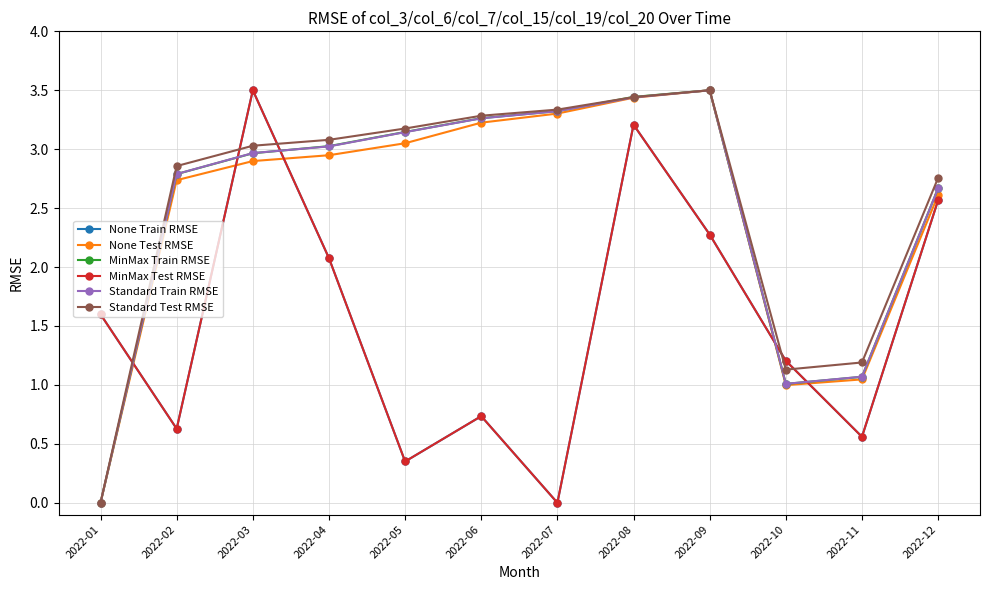

Which category has the highest value across all series?

2022-03